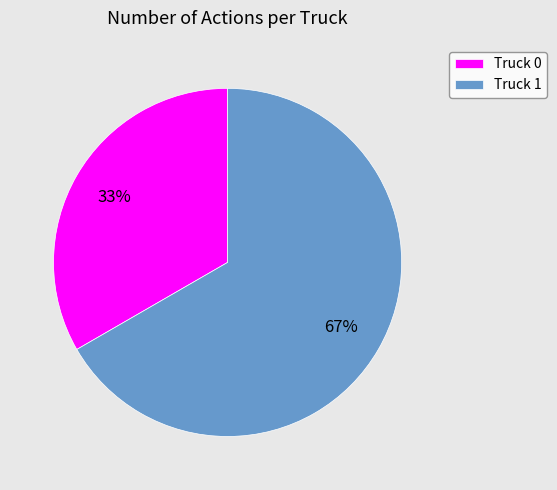

How many slices are in this pie chart?

2